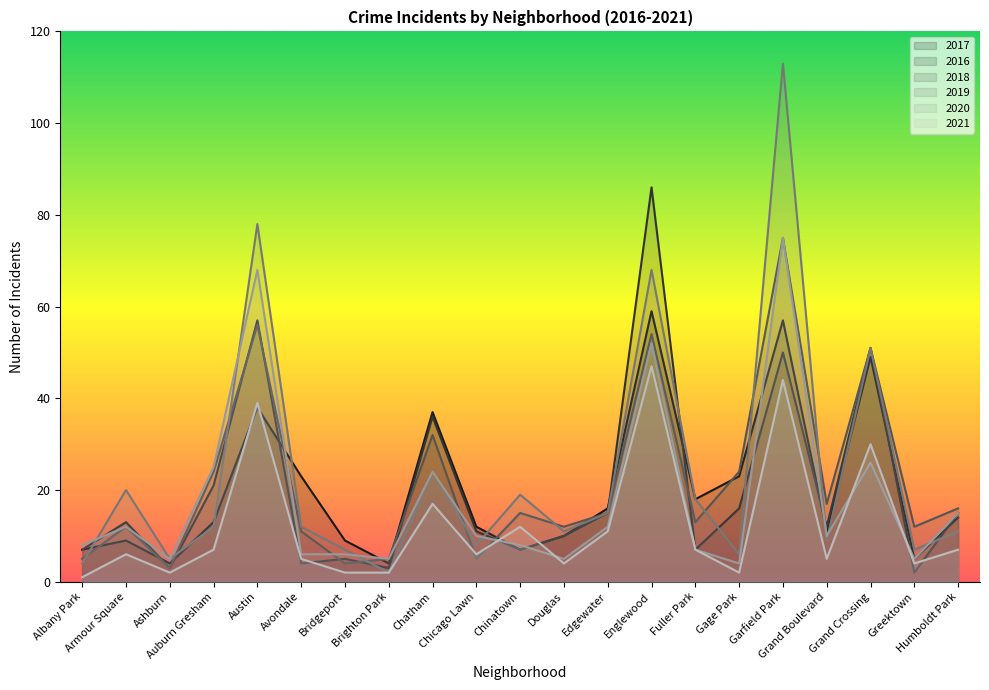

What position from the left is Greektown?

20